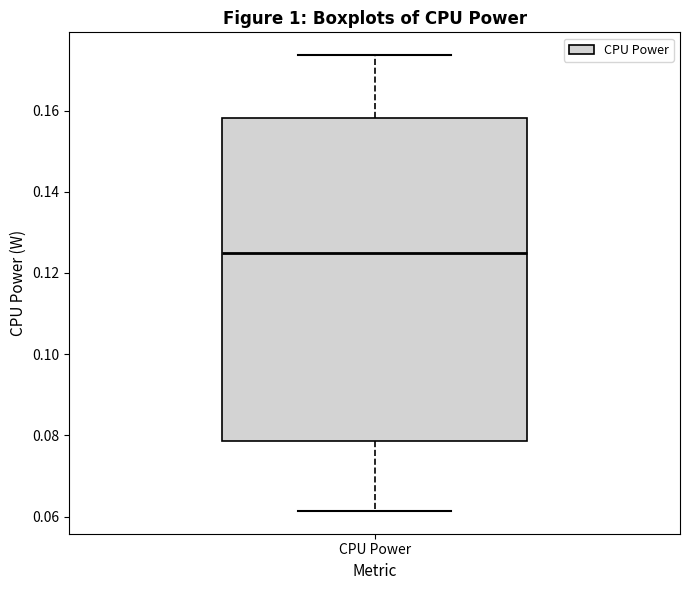

Read this box plot against the y-axis: the position of the median line, the range covered by the box, and the ends of both whiskers. The values are not printed on the chart, so give them approximately, as read against the axis.

median 0.124, box 0.078 to 0.158, whiskers 0.062 to 0.174